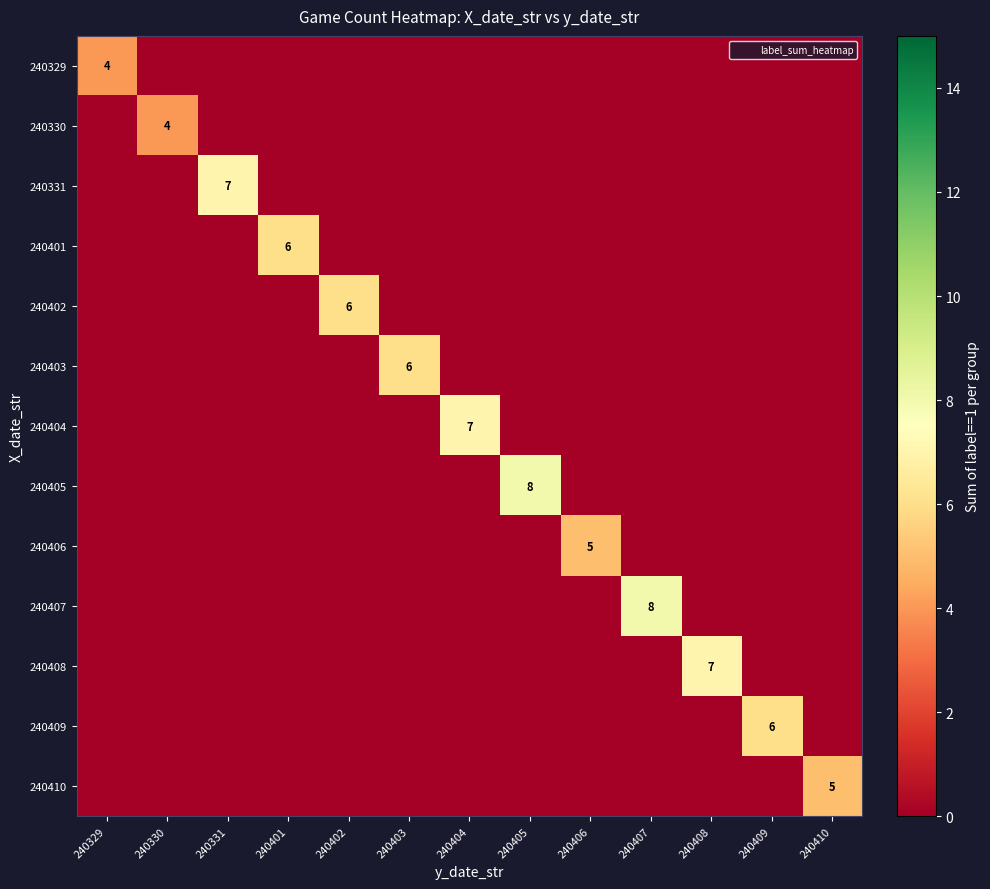

What is the highest value of the 240402 series?

6